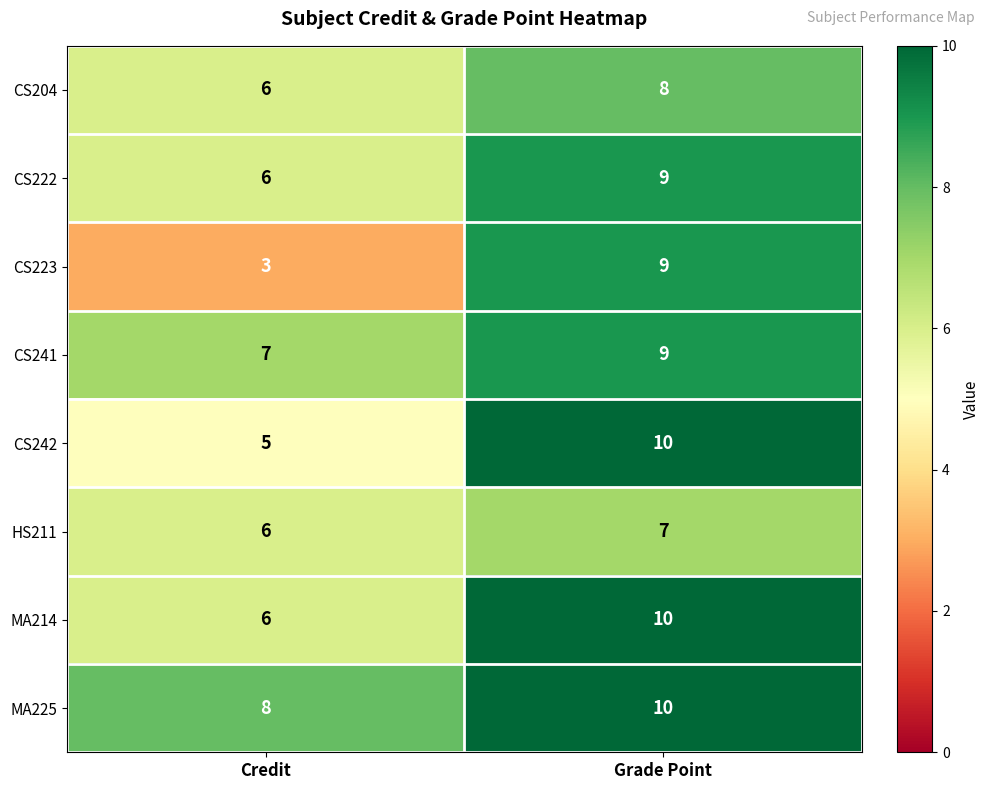

Which series has the largest total across all categories?

MA225